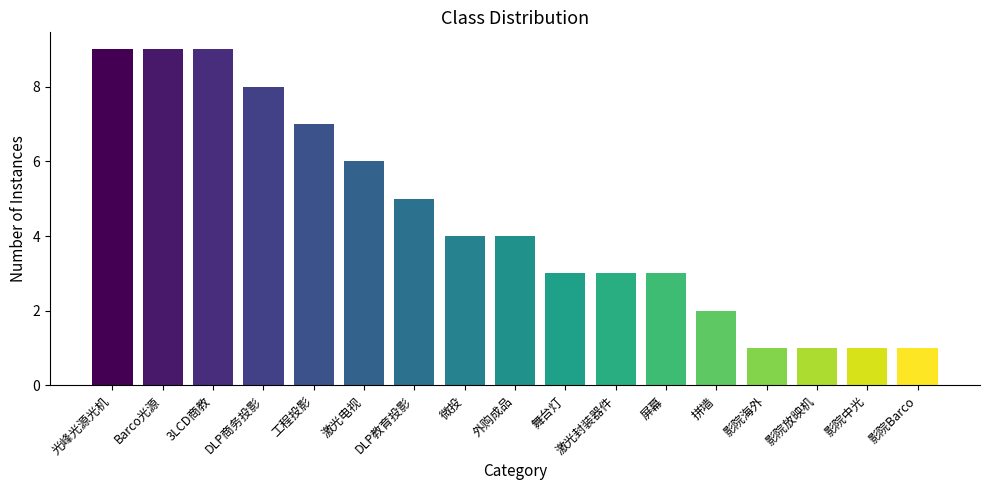

What is the value of the 1st bar from the left?

9